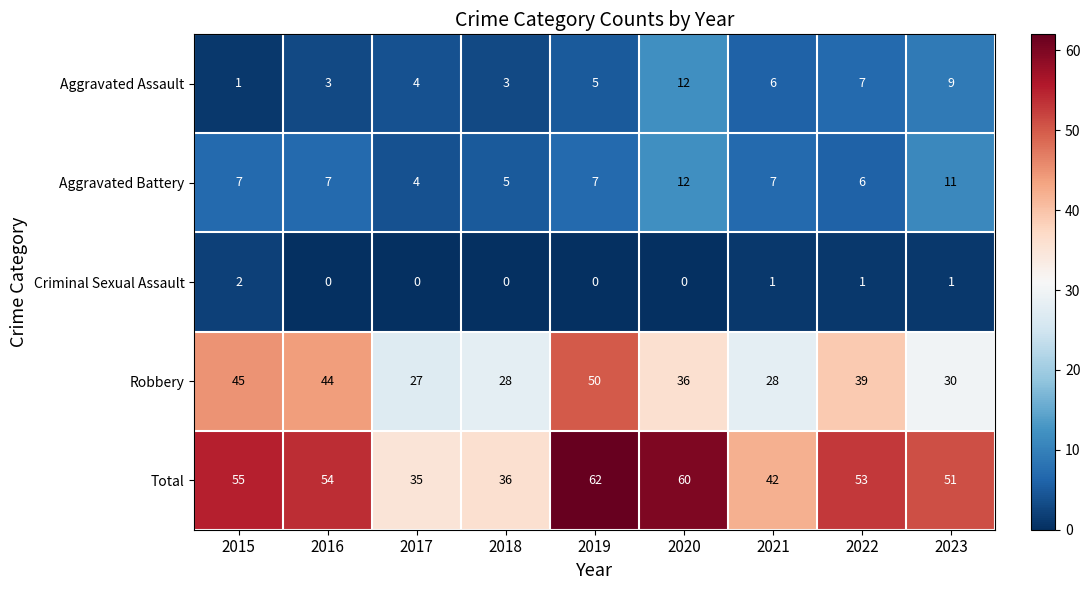

Count the number of data series in this chart.

5